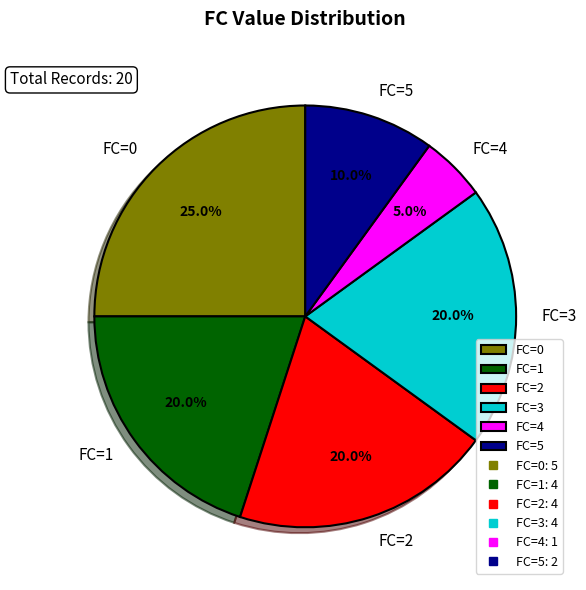

Is there a majority slice in this chart?

No